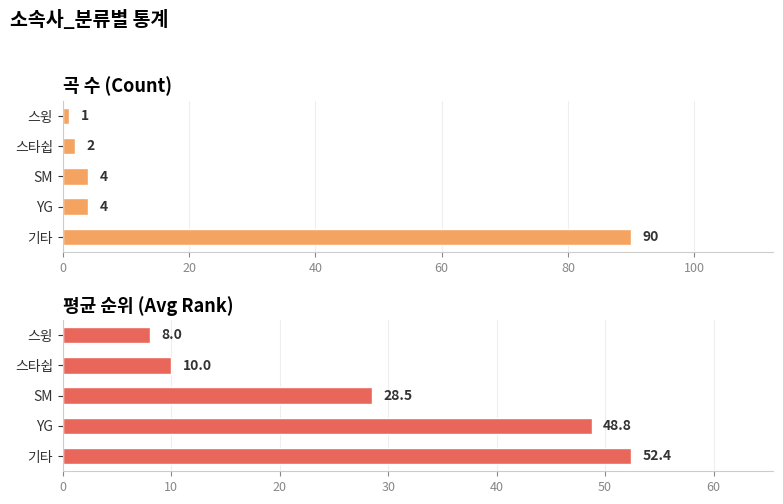

The value of 평균 순위 (Avg Rank) at 스타쉽 is 15.8. True or false?

False